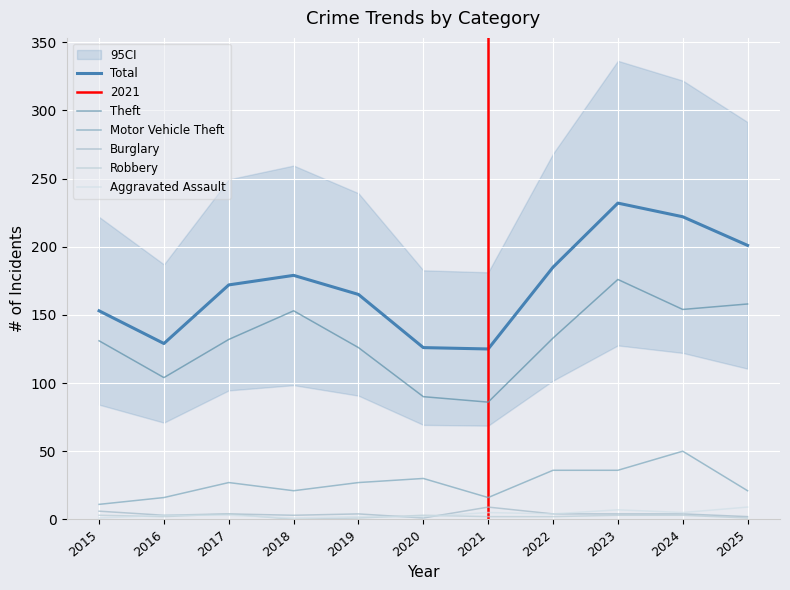

What is the highest value of the Total series?

232